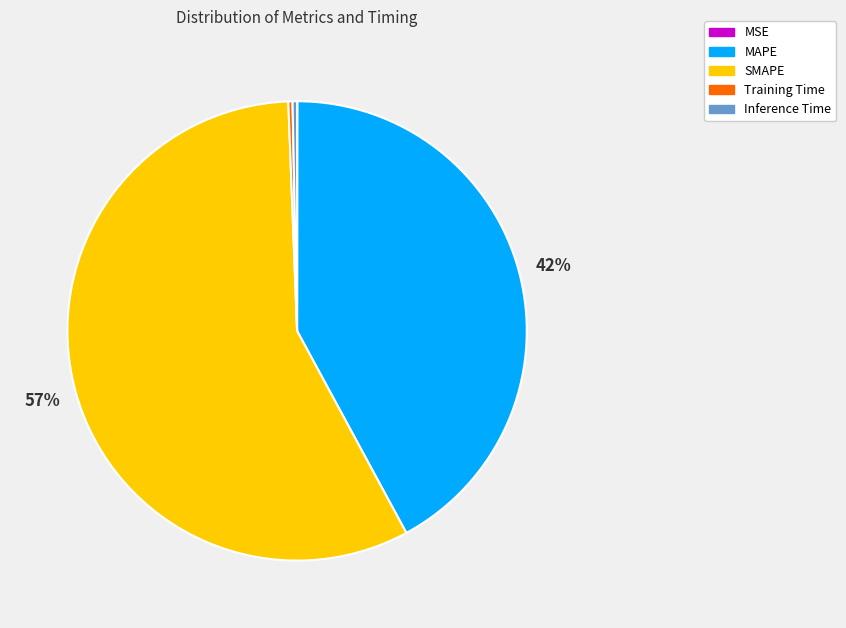

Which category has the biggest portion of the pie?

SMAPE